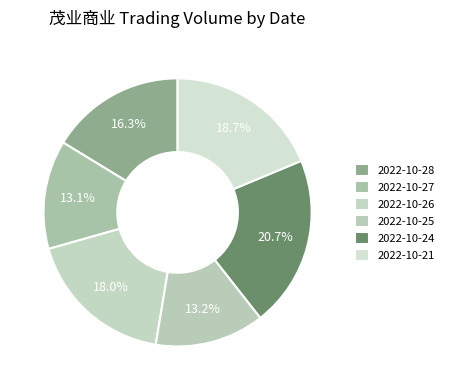

Count the number of slices in the pie.

6